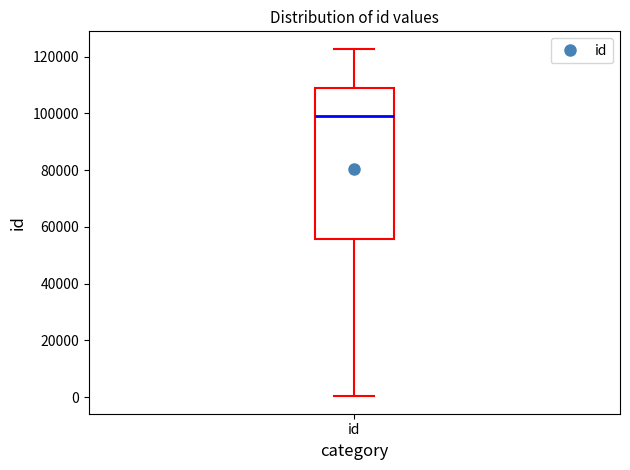

Read this box plot against the y-axis: the position of the median line, the range covered by the box, and the ends of both whiskers. The values are not printed on the chart, so give them approximately, as read against the axis.

median 98000, box 56000 to 110000, whiskers 0 to 122000